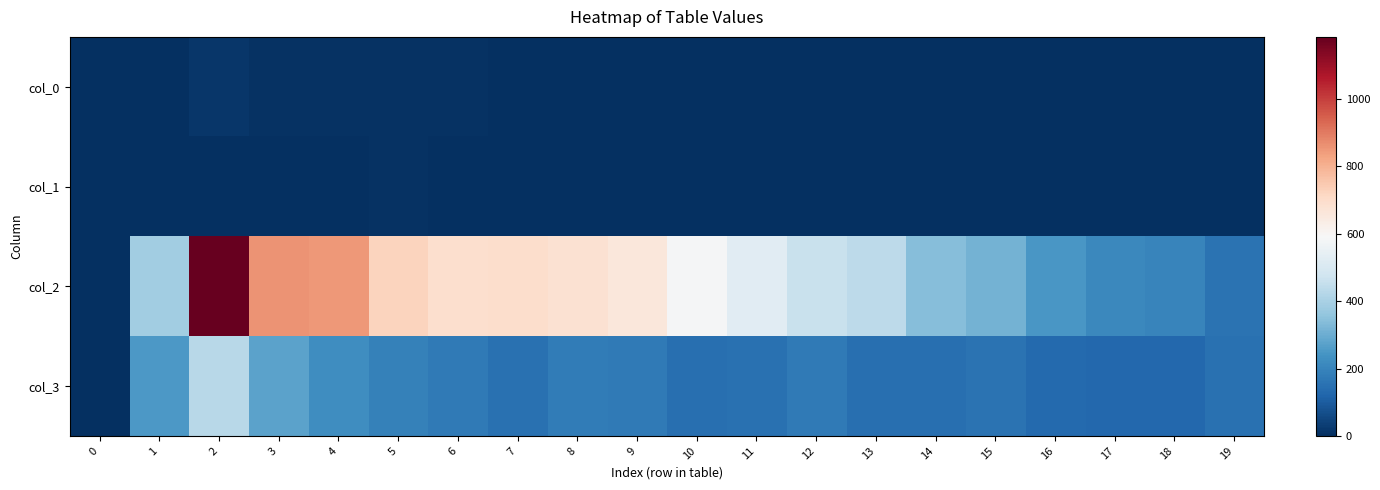

How many data points in col_2 are less than 526?

10